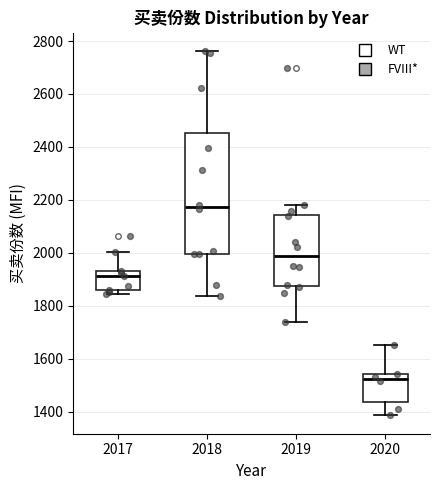

Reading left to right, read every box against the y-axis: the position of its median line, the range the box covers, and the ends of its whiskers. The values are not printed on the chart, so give them approximately, as read against the axis.

2017: median 1920, box 1860 to 1940, whiskers 1840 to 2000
2018: median 2180, box 2000 to 2460, whiskers 1840 to 2760
2019: median 1980, box 1880 to 2140, whiskers 1740 to 2180
2020: median 1520, box 1440 to 1540, whiskers 1380 to 1660